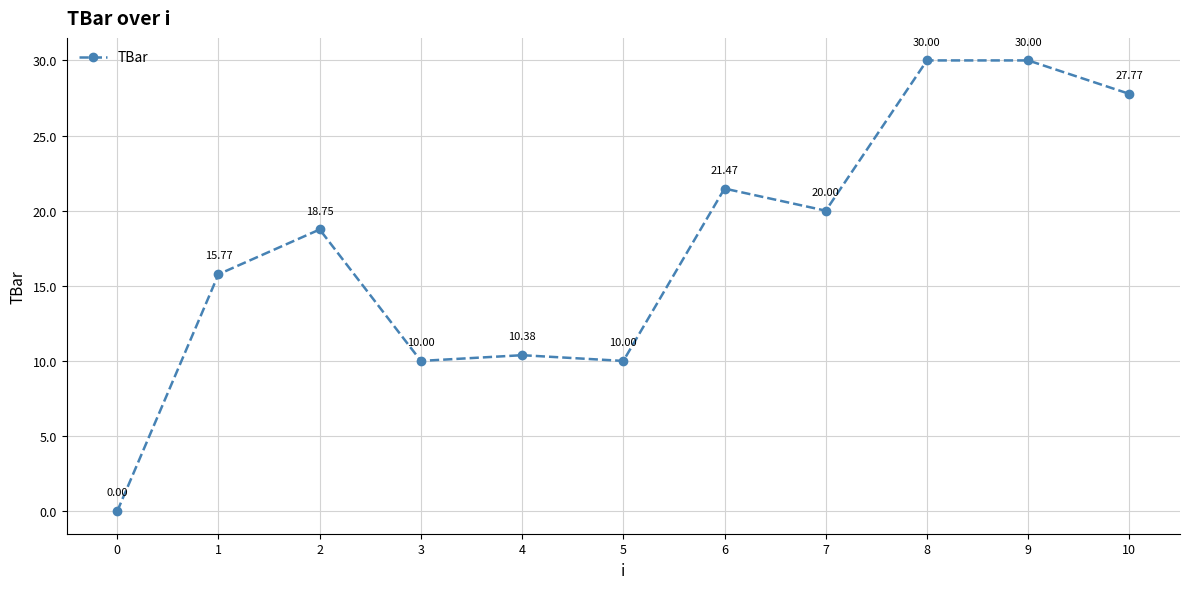

What is the average value?

17.6